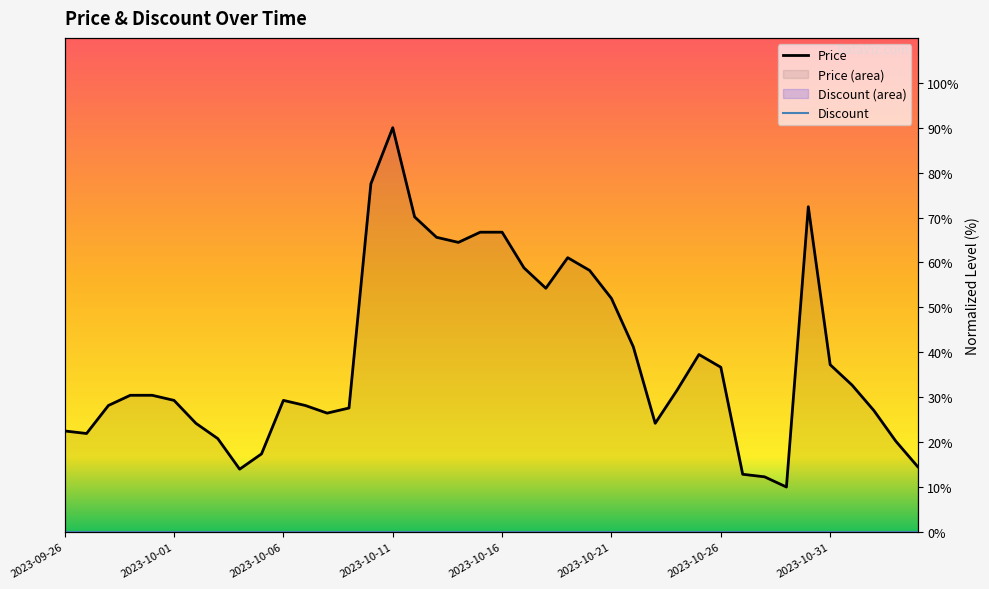

Rank the categories by value from highest to lowest.

2023-10-11, 2023-10-10, 2023-10-30, 2023-10-12, 2023-10-15, 2023-10-16, 2023-10-13, 2023-10-14, 2023-10-19, 2023-10-17, 2023-10-20, 2023-10-18, 2023-10-21, 2023-10-22, 2023-10-25, 2023-10-31, 2023-10-26, 2023-11-01, 2023-10-24, 2023-09-29, 2023-09-30, 2023-10-01, 2023-10-06, 2023-09-28, 2023-10-07, 2023-10-09, 2023-11-02, 2023-10-08, 2023-10-02, 2023-10-23, 2023-09-26, 2023-09-27, 2023-10-03, 2023-11-03, 2023-10-05, 2023-11-04, 2023-10-04, 2023-10-27, 2023-10-28, 2023-10-29